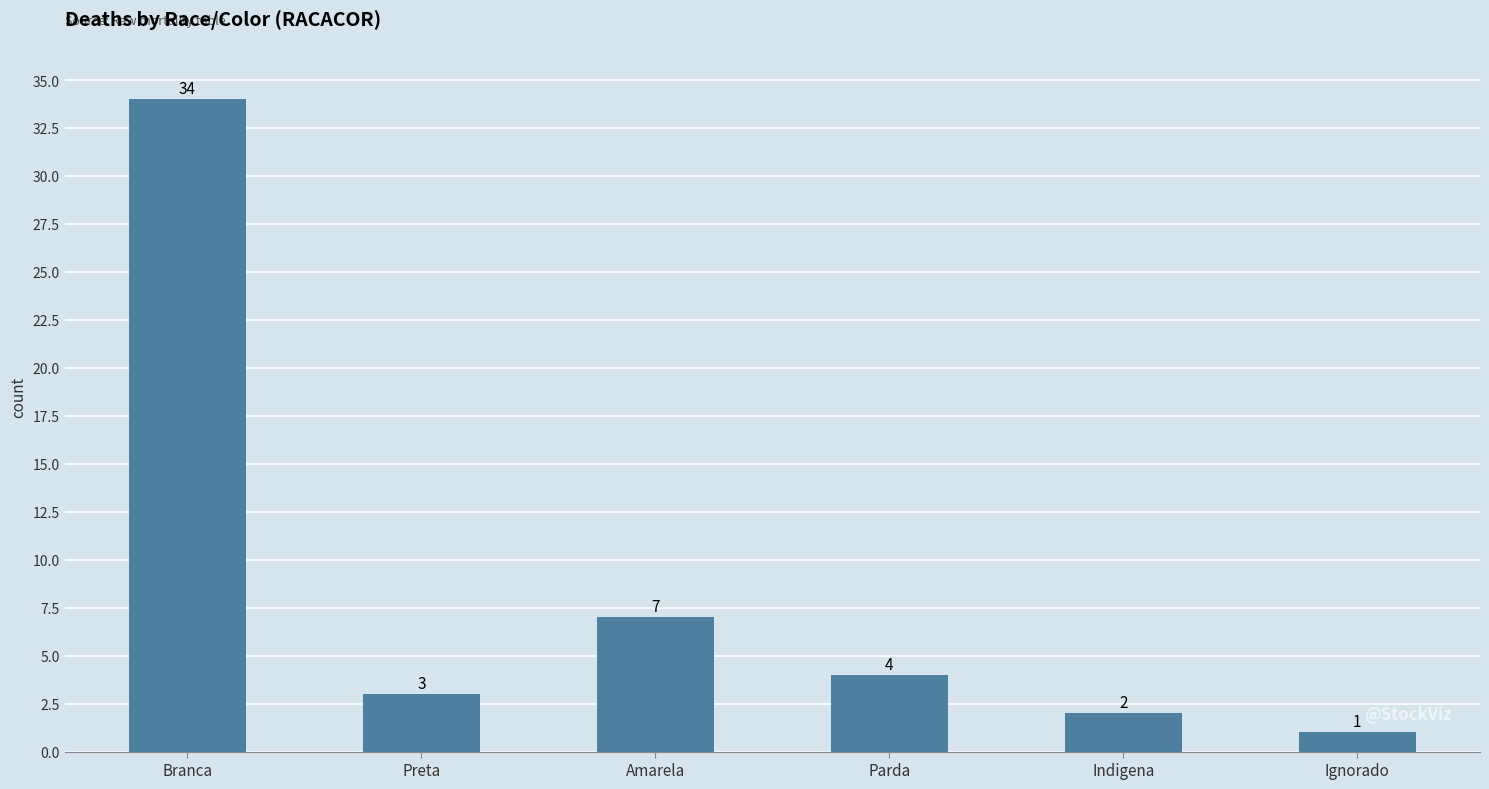

True or false: the data shows 1 at Ignorado.

True